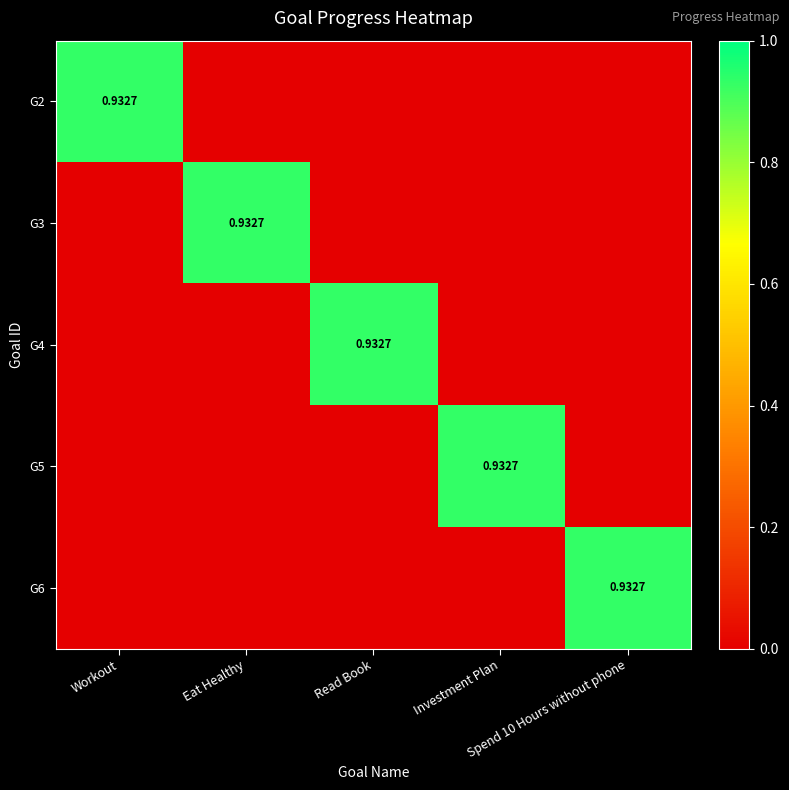

Which series has the largest range (max minus min)?

G2